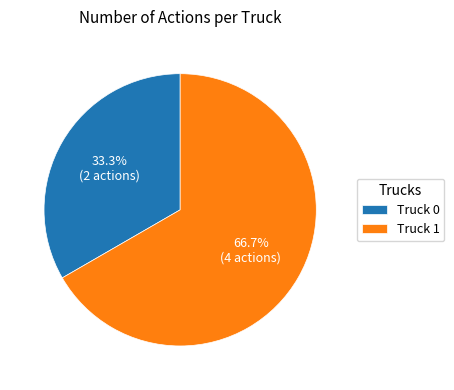

To the nearest percent, what is the difference between the largest and smallest slice percentages?

33%